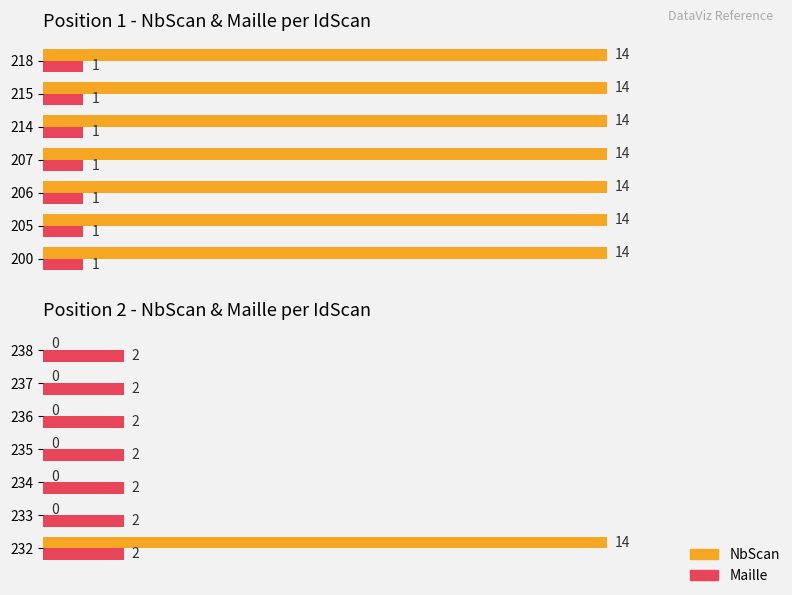

The NbScan series shows 0.0 at 233. True or false?

True